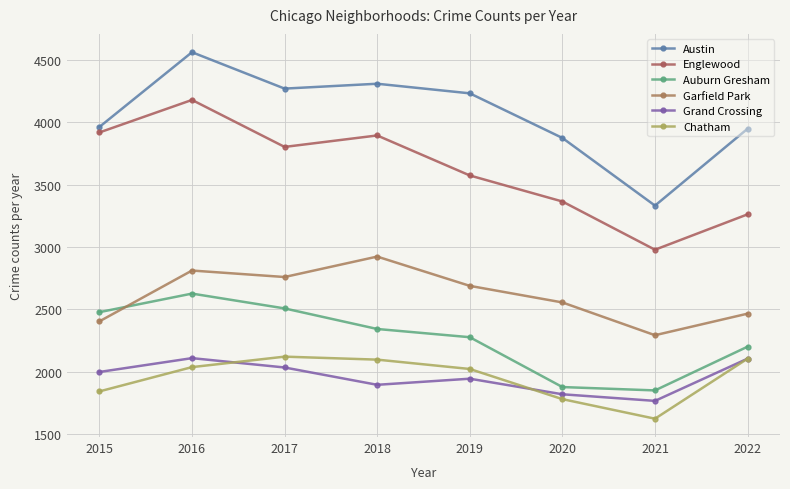

True or false: Chatham and Garfield Park cross at least once.

False